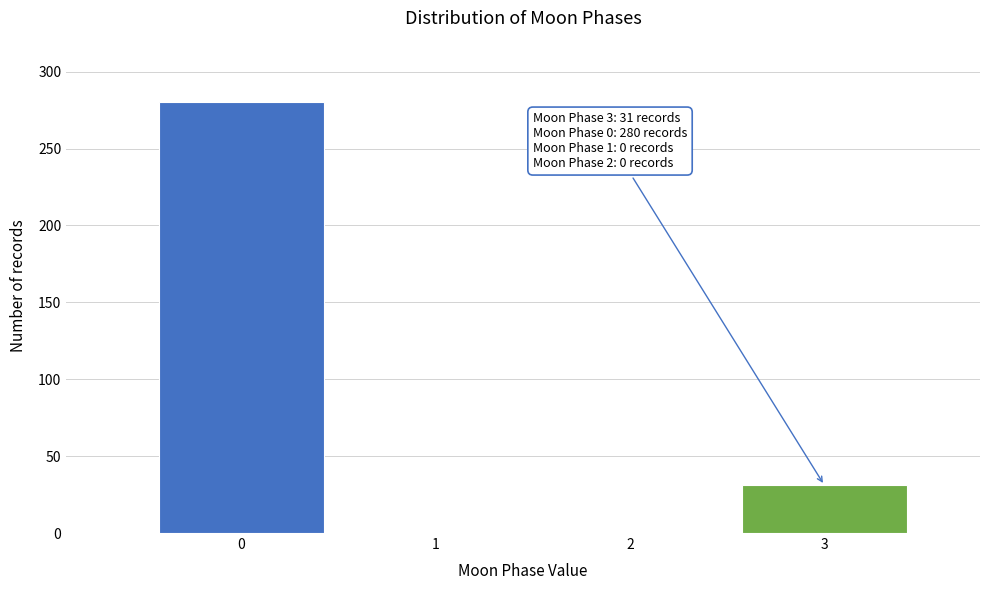

Which range on the x-axis has the tallest bar?

-0.5 to 0.5